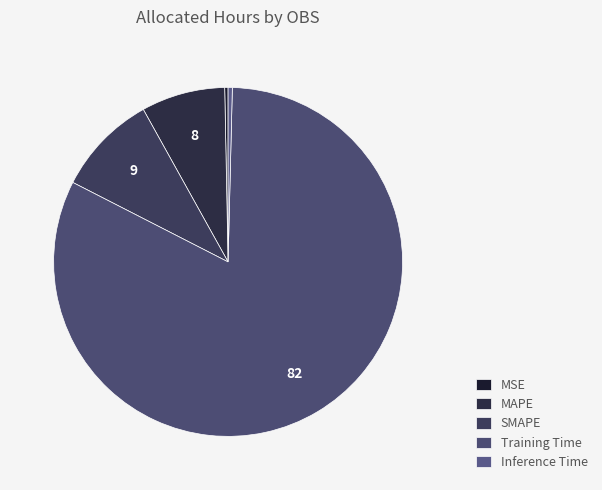

Between Inference Time and SMAPE, which is larger?

SMAPE